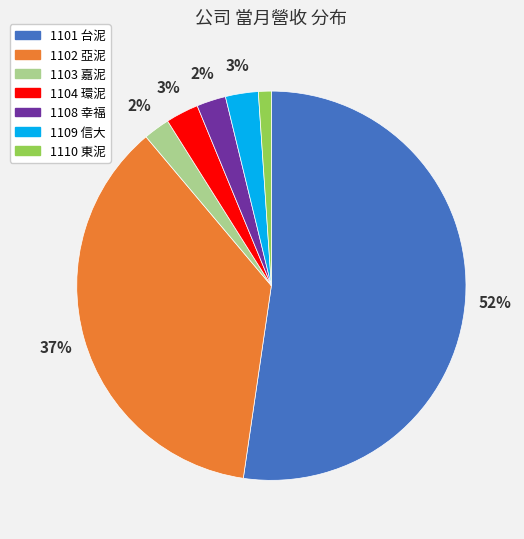

The 1102 亞泥 slice represents 22% of the pie. True or false?

False